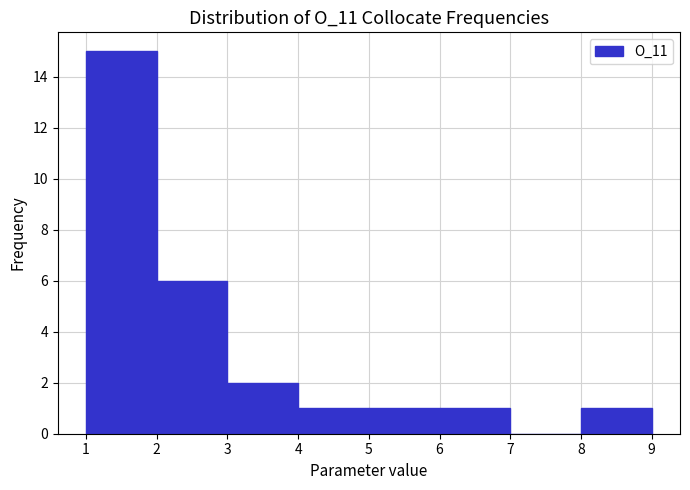

How tall is the bar that spans 5 to 6 on the x-axis? The values are not printed on the chart, so give them approximately, as read against the axis.

1